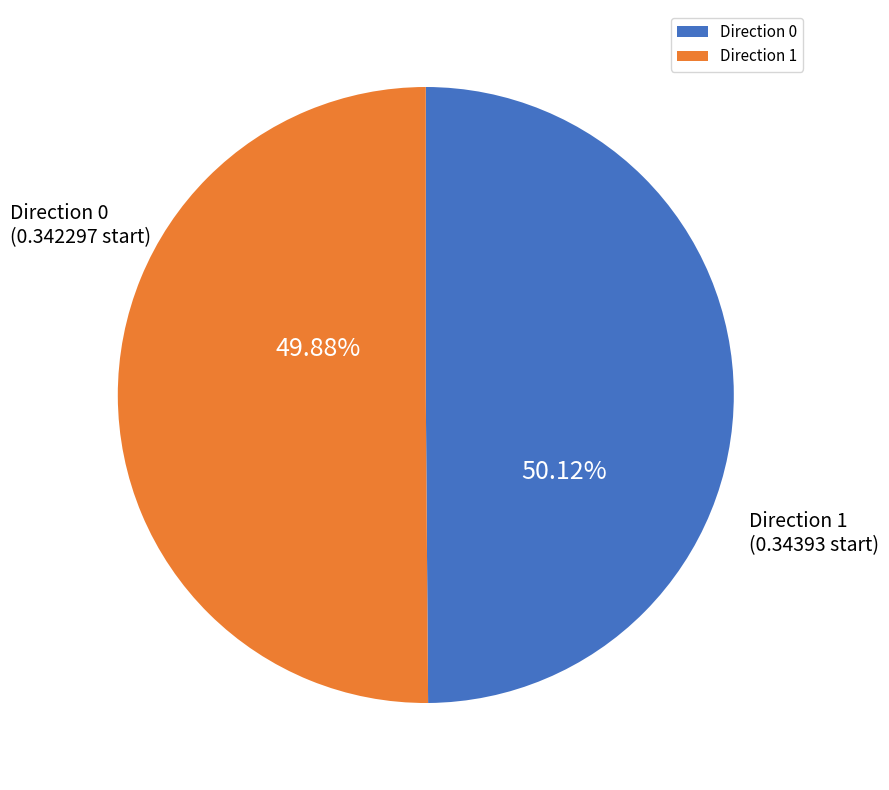

Combined, what portion of the pie is 0 and 1?

100.0%